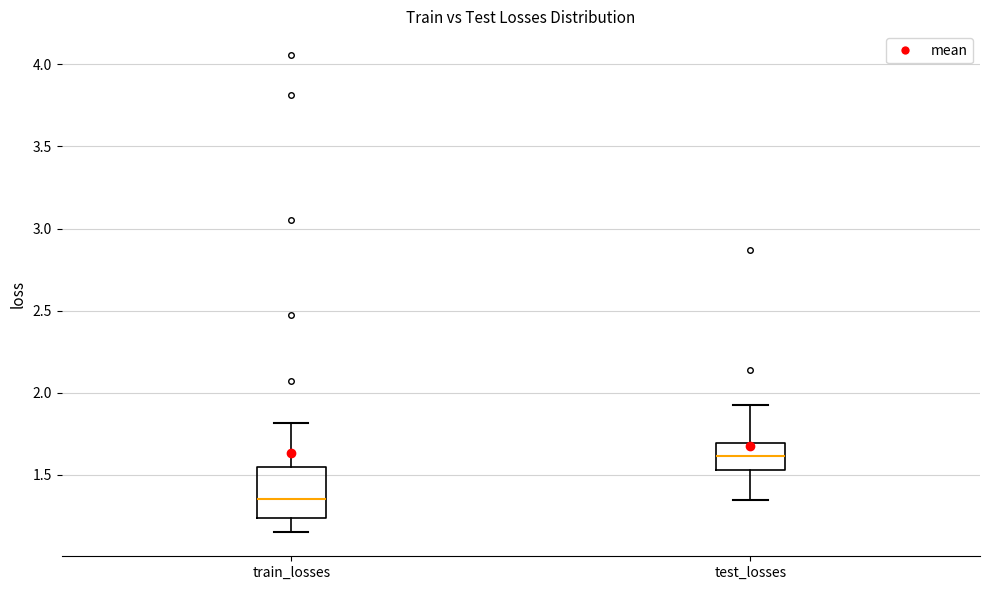

Comparing the boxes themselves (not the whiskers), which one is the tallest?

train_losses